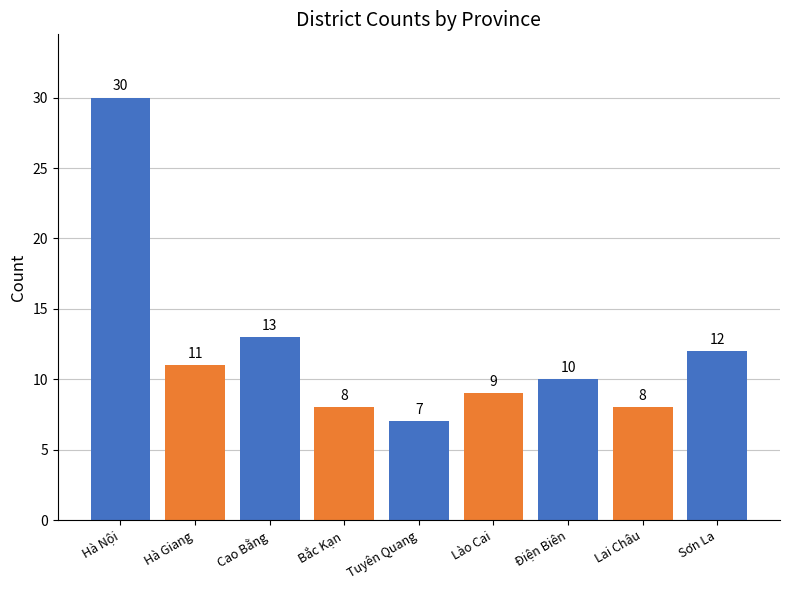

What is the difference between the maximum and minimum values?

23